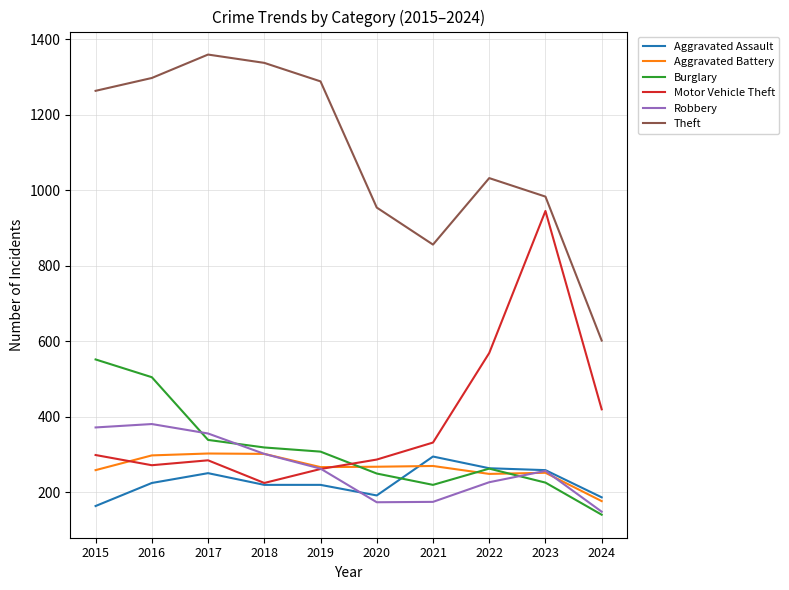

Which series changed the most between 2015 and 2018?

Burglary